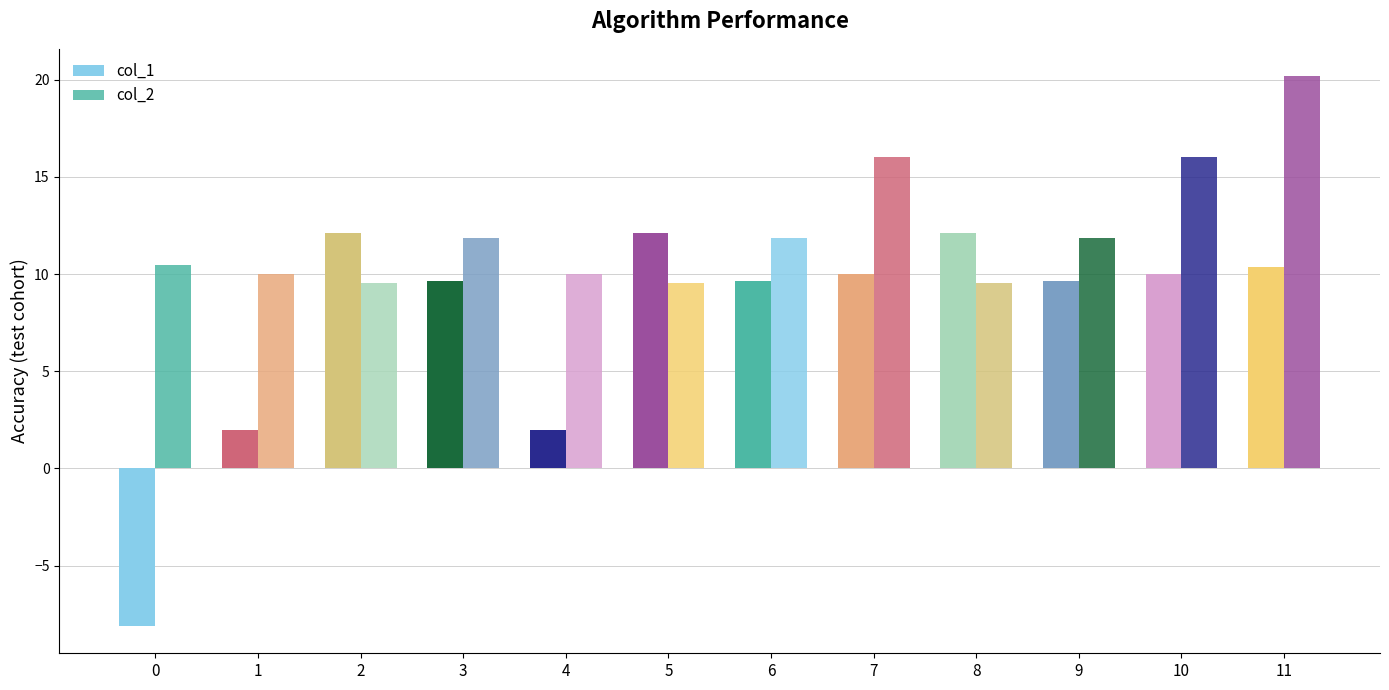

How many bars are there in each group?

2